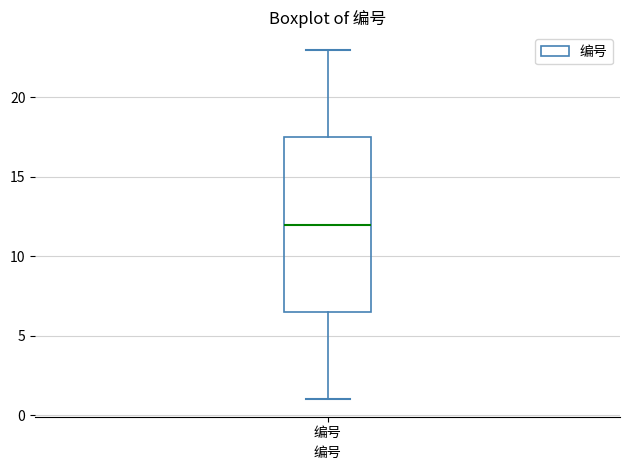

Where is the lower edge of the box for 编号 on the y-axis? The values are not printed on the chart, so give them approximately, as read against the axis.

6.5